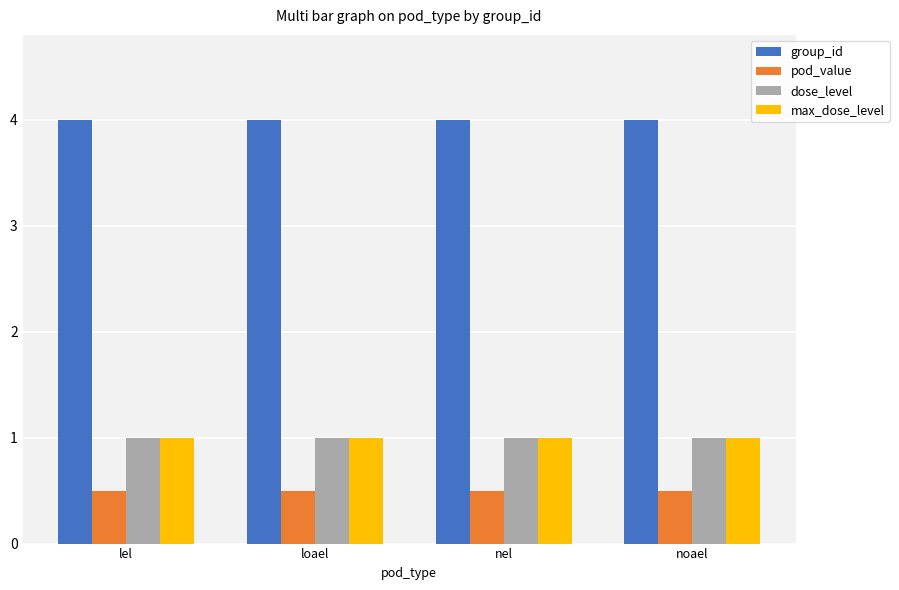

What is the maximum value shown in the chart?

4.0